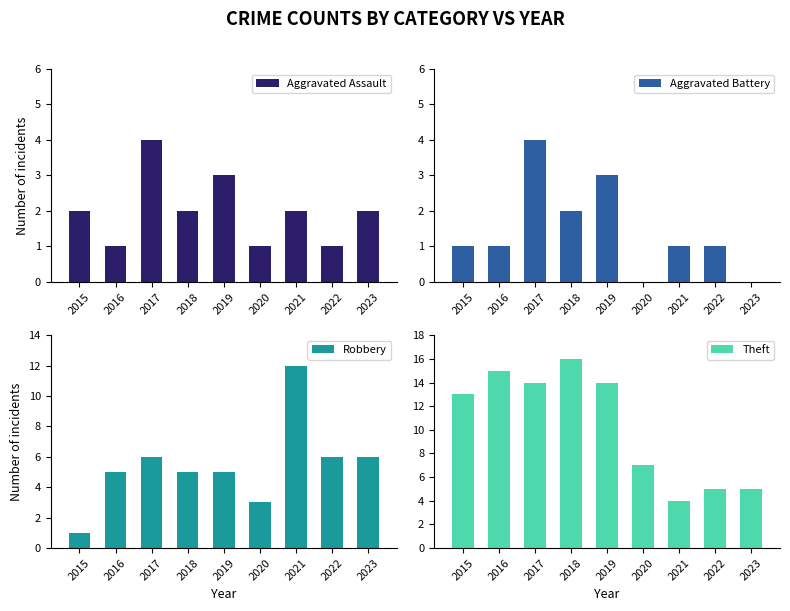

Which series has the widest spread of values?

Theft